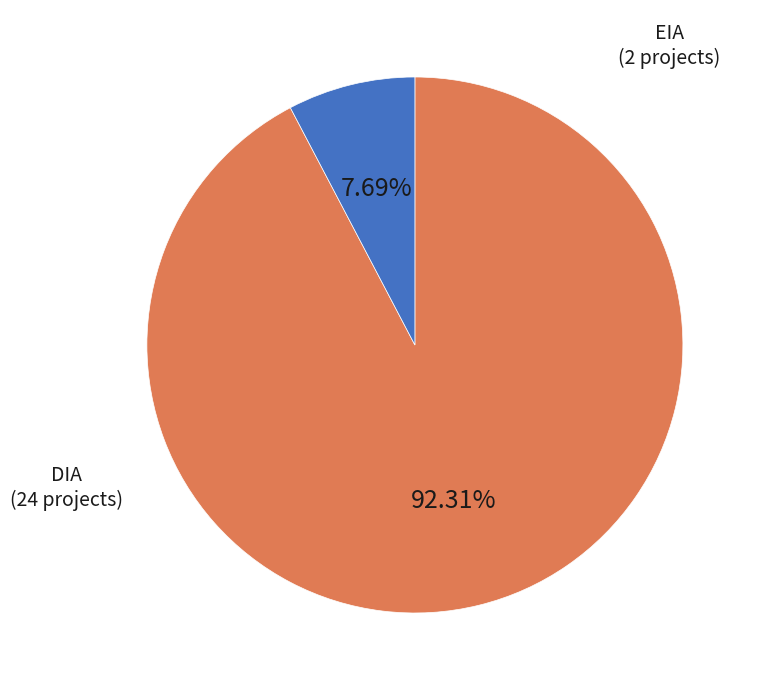

What is the largest slice in the pie chart?

DIA